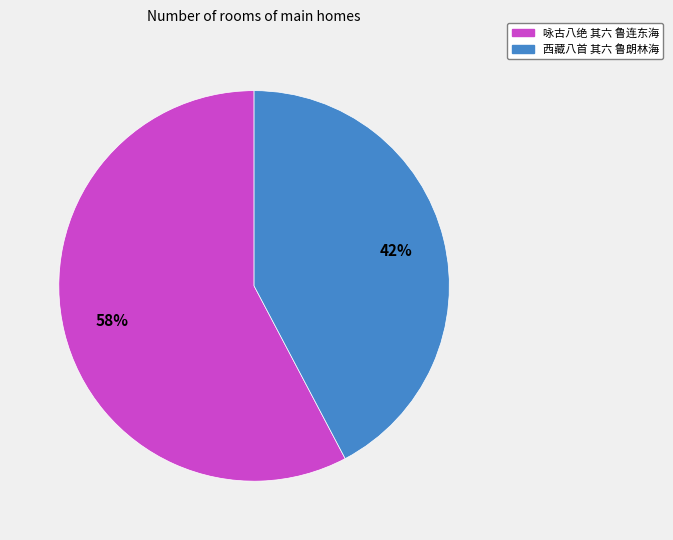

True or false: 西藏八首 其六 鲁朗林海 accounts for 42% of the total.

True